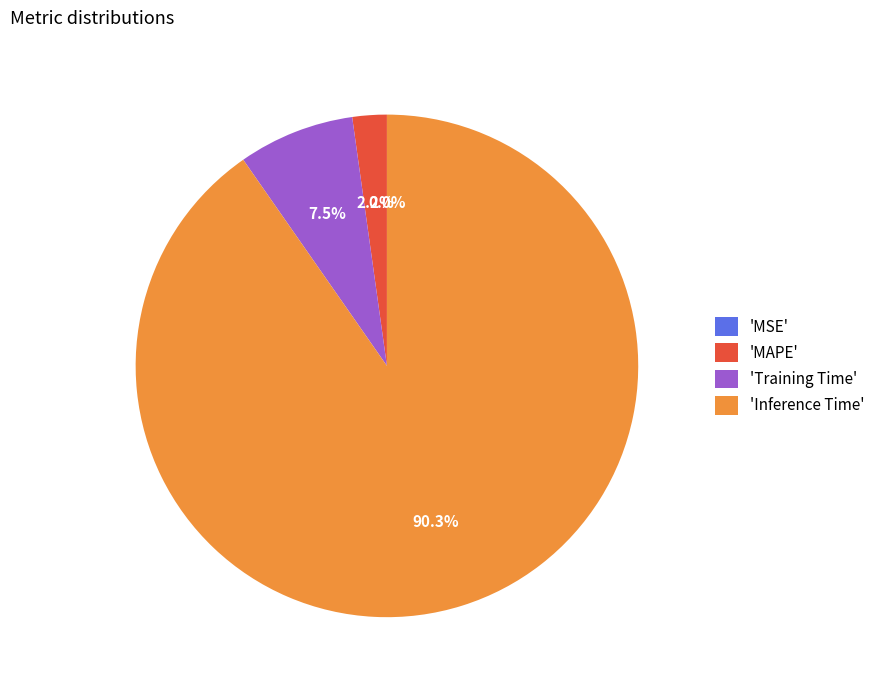

Which category has the biggest portion of the pie?

'Inference Time'